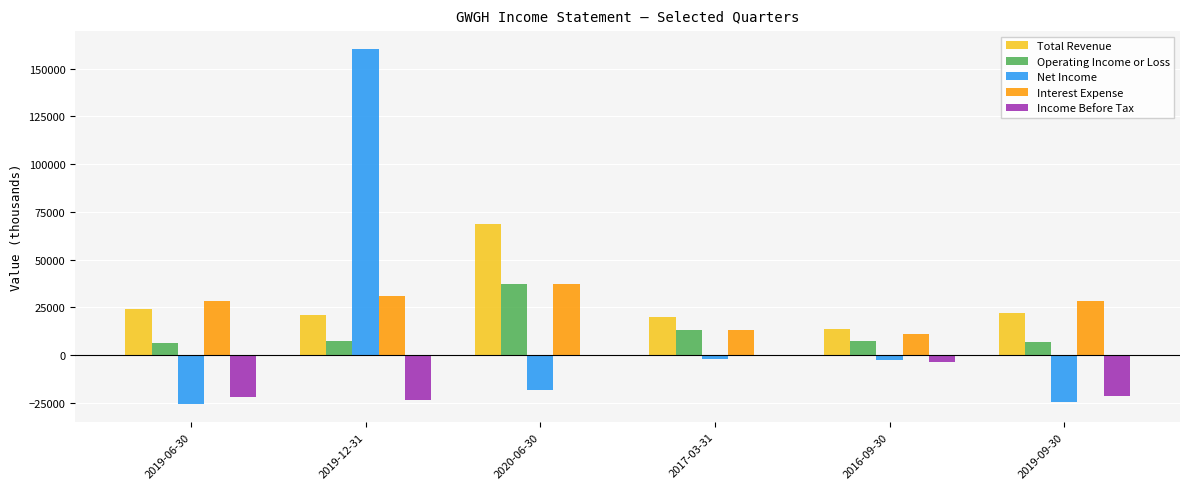

What is the highest value of the Interest Expense series?

37100